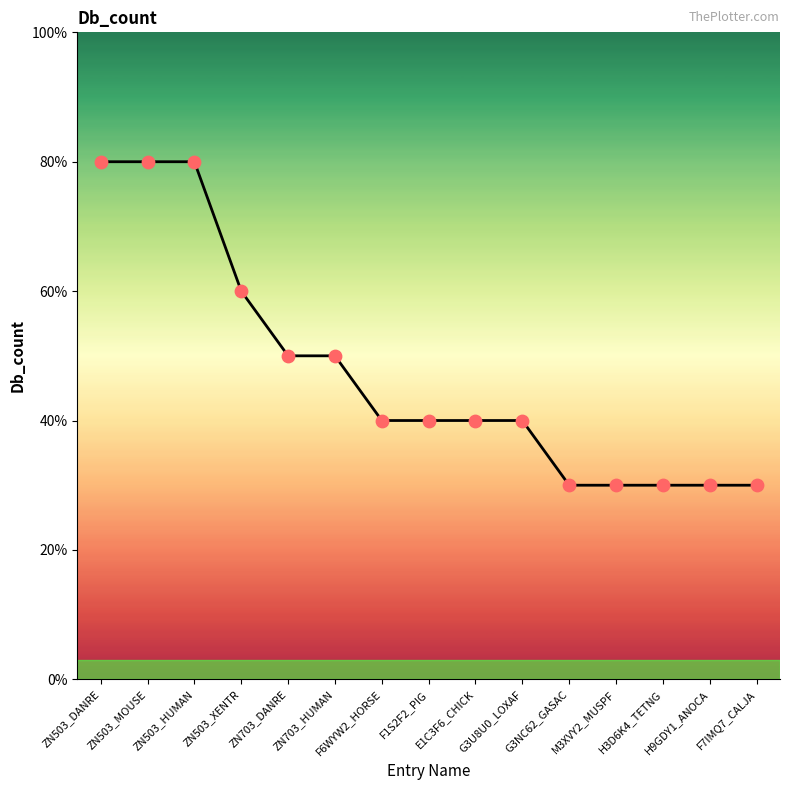

Does the chart have visible grid lines?

No